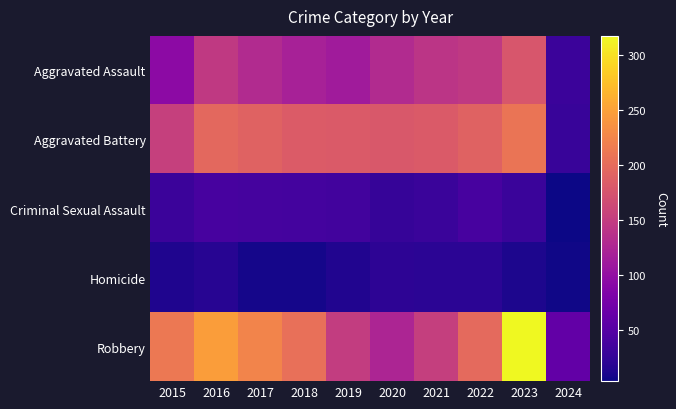

What is the minimum value shown in the chart?

4